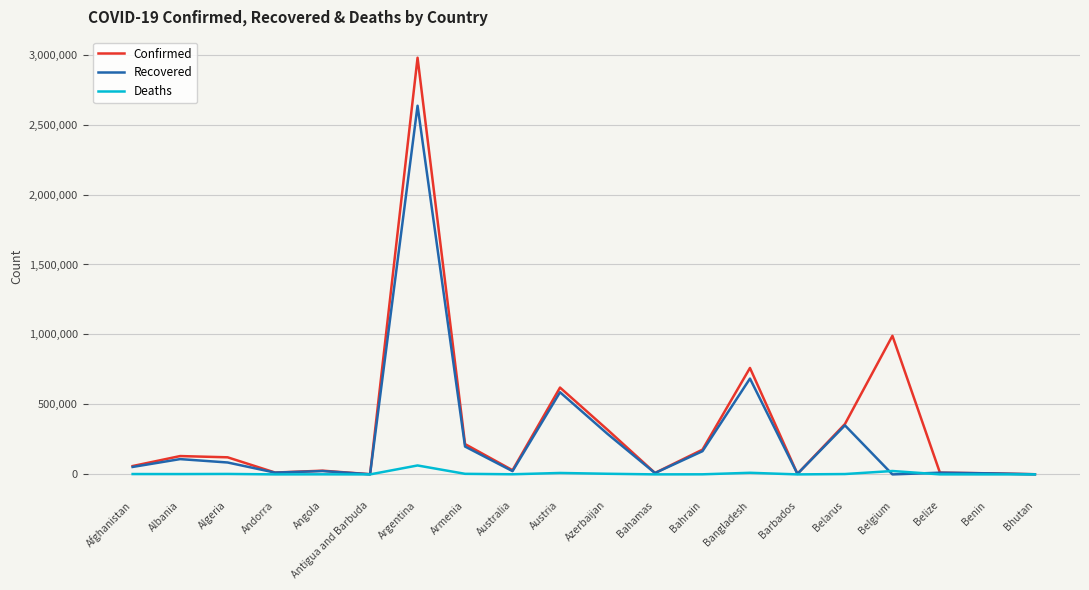

The Confirmed series shows 760584 at Bangladesh. True or false?

True